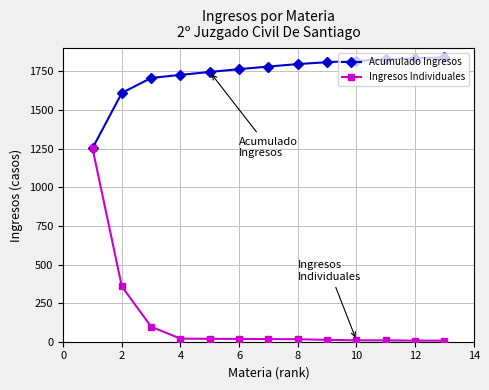

What is the greatest value displayed?

1842